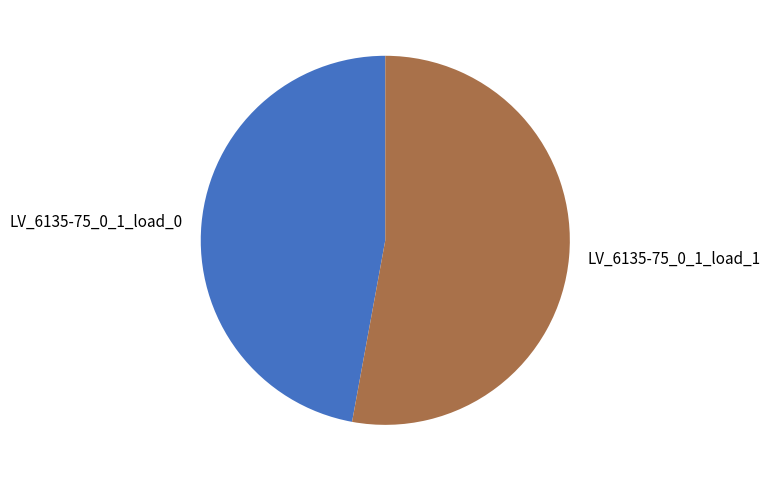

Which slice represents more than half of the pie?

LV_6135-75_0_1_load_1